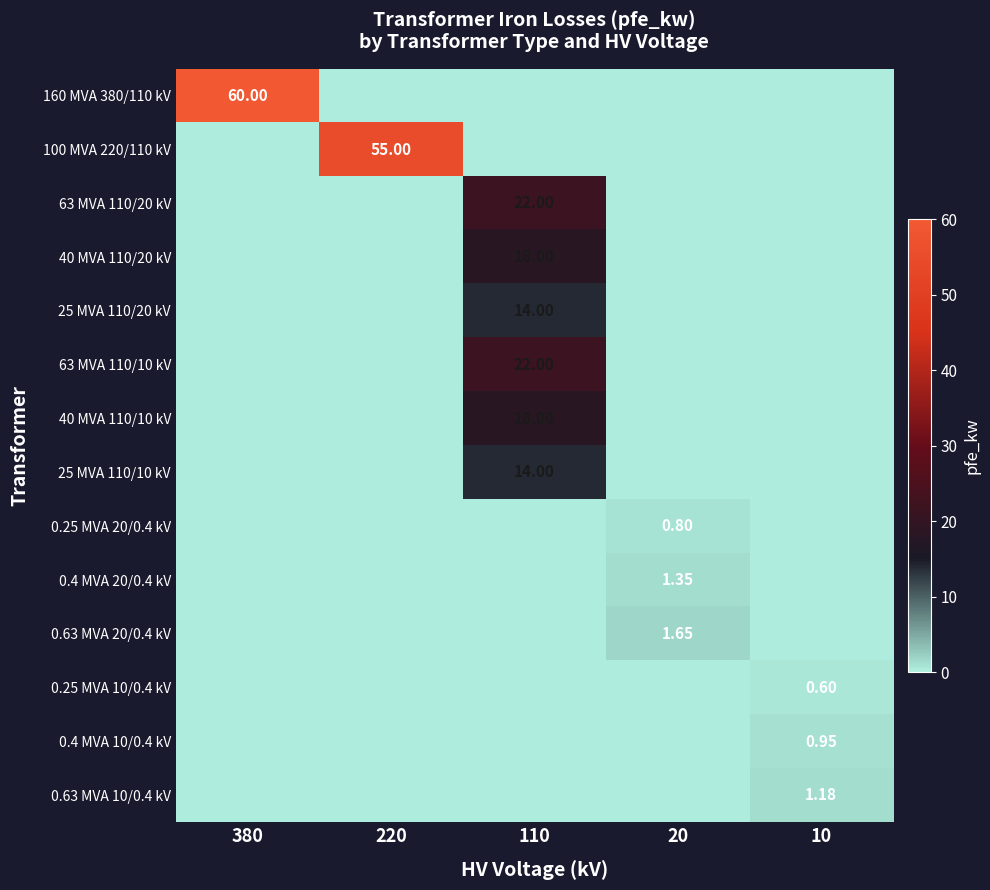

What is the sum of all 0.63 MVA 10/0.4 kV values?

1.2